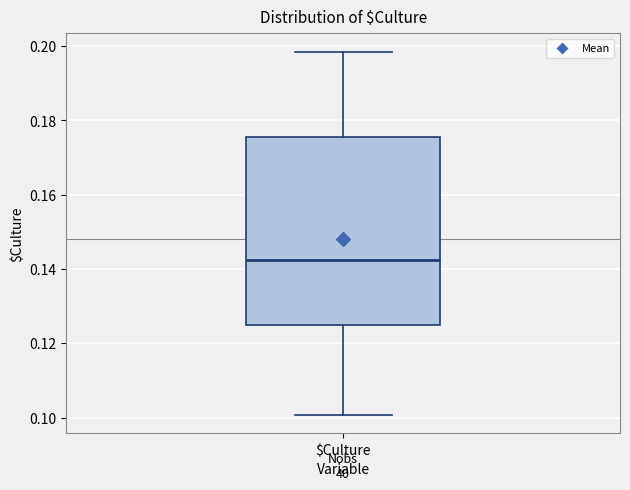

Read this box plot against the y-axis: the position of the median line, the range covered by the box, and the ends of both whiskers. The values are not printed on the chart, so give them approximately, as read against the axis.

median 0.142, box 0.126 to 0.176, whiskers 0.100 to 0.198